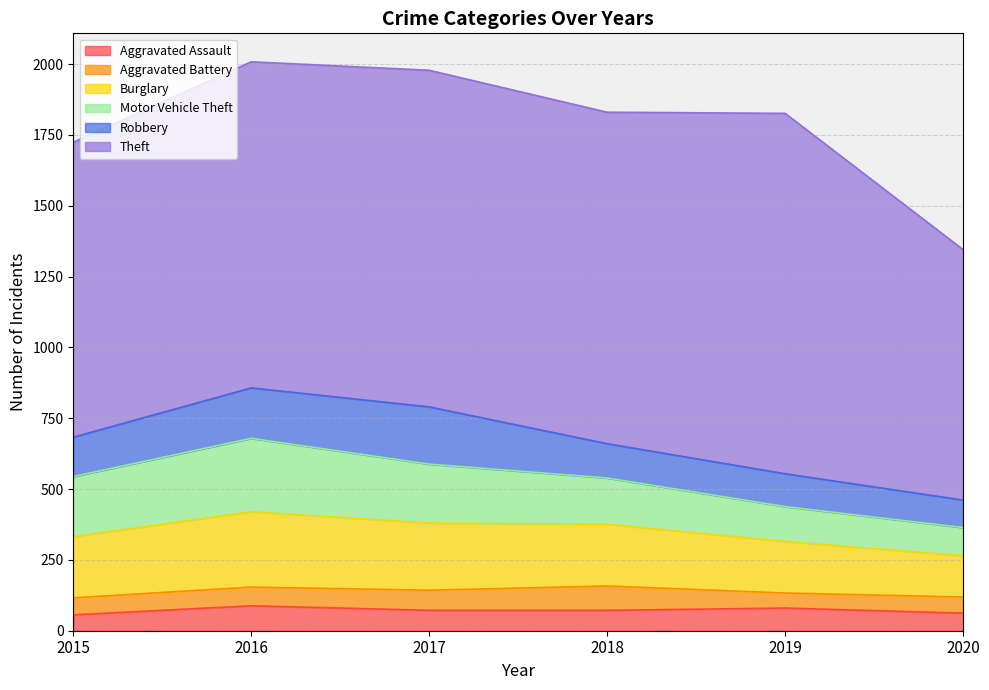

What is the difference between the maximum and second lowest values in the Motor Vehicle Theft series?

136